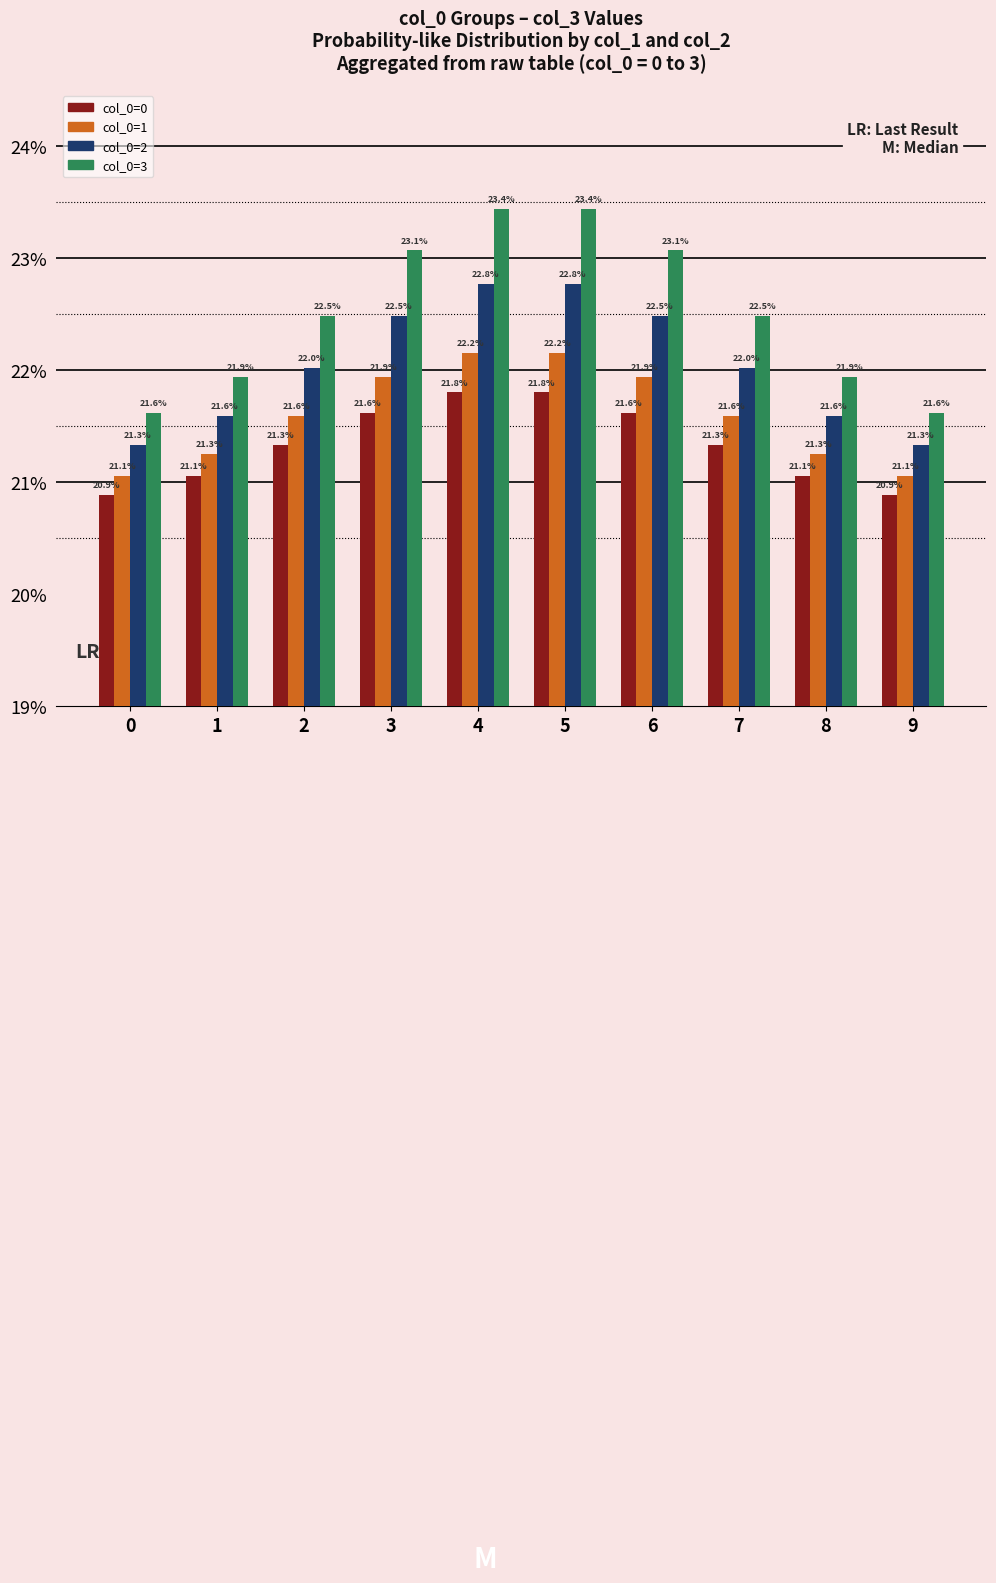

What are all the series names shown in the legend?

col_0=0, col_0=1, col_0=2, col_0=3